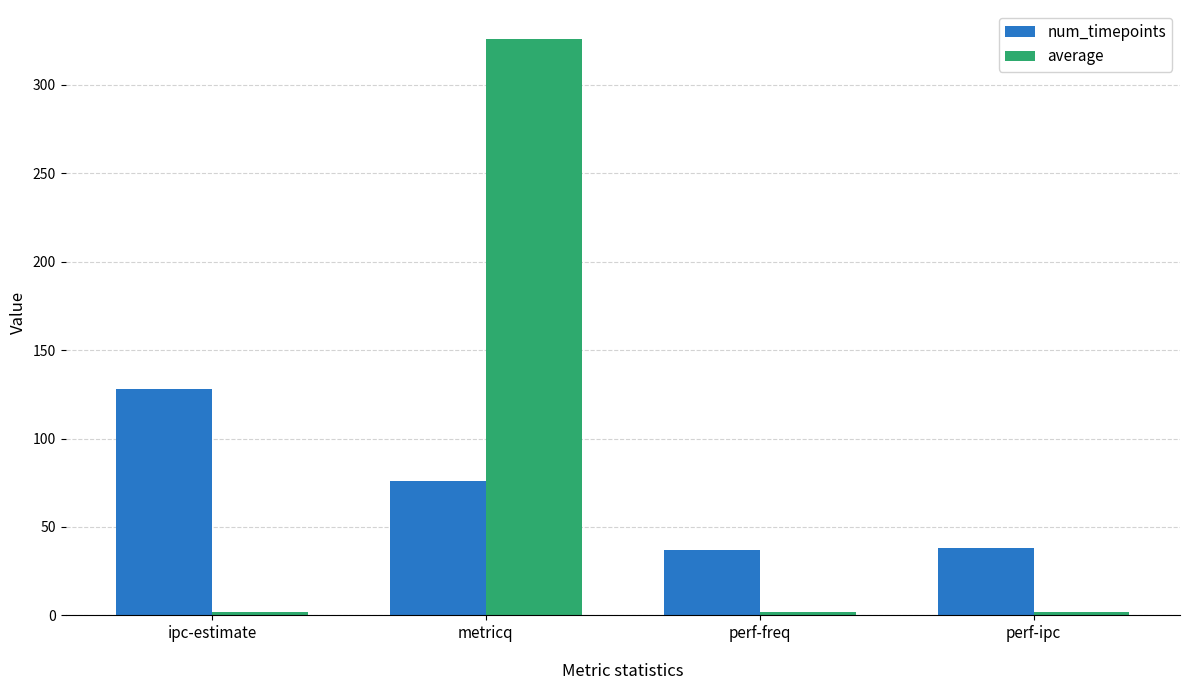

Which category has the highest value across all series?

metricq